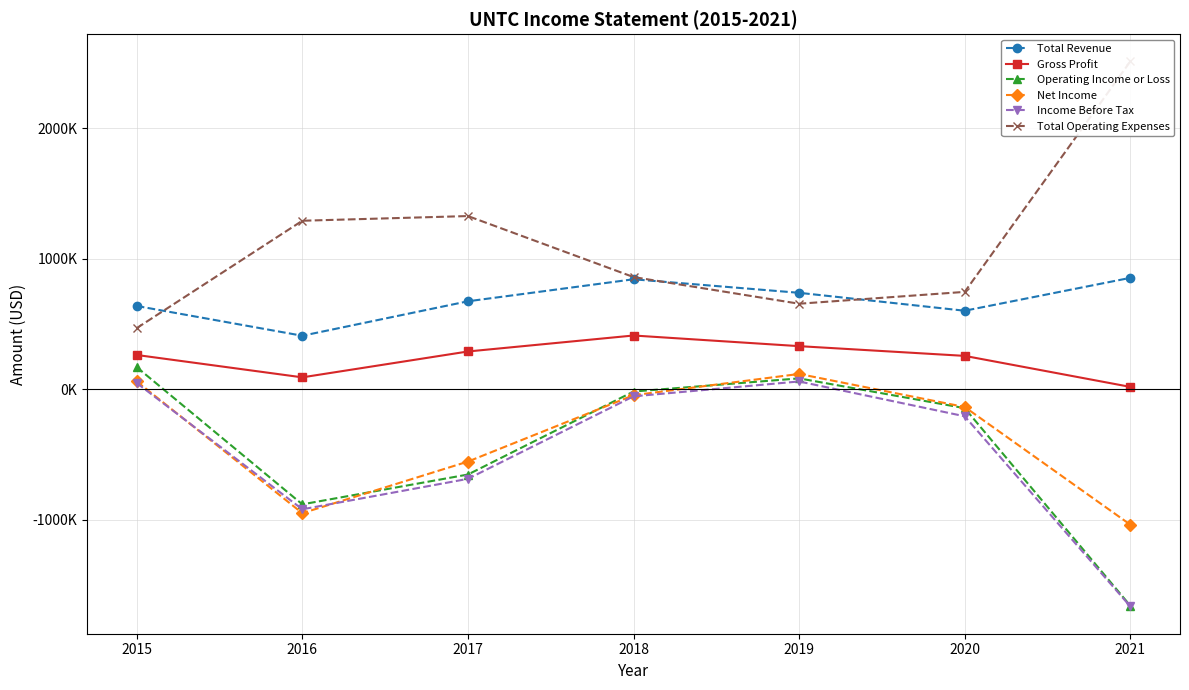

What is the difference between the maximum and minimum values in the Gross Profit series?

393900